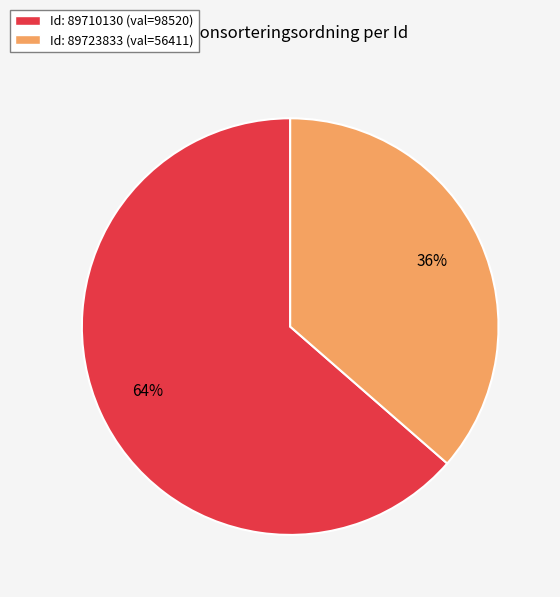

What is the largest slice in the pie chart?

Id: 89710130 (val=98520)